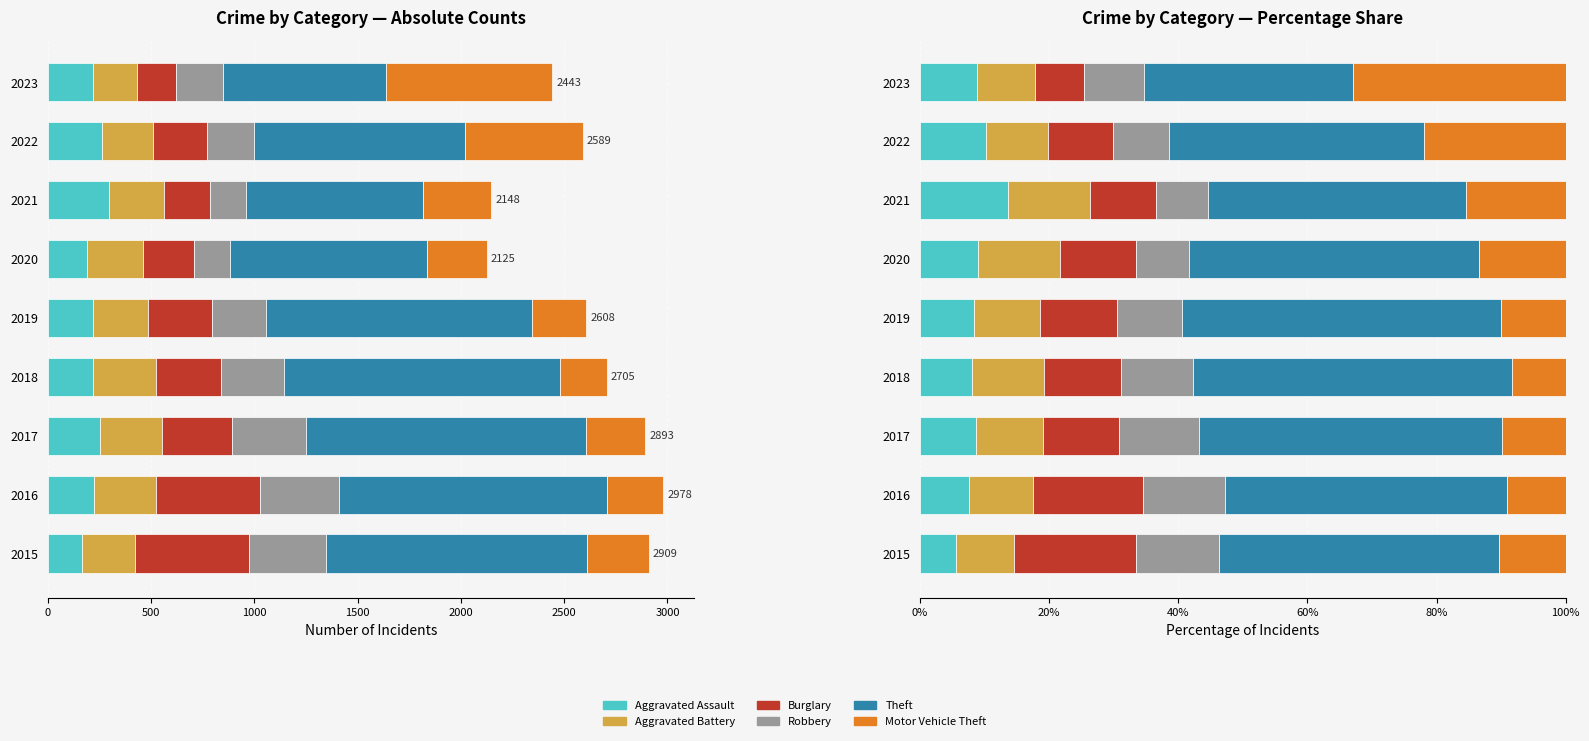

What is the difference between the maximum and minimum values in the Robbery series?

4.6